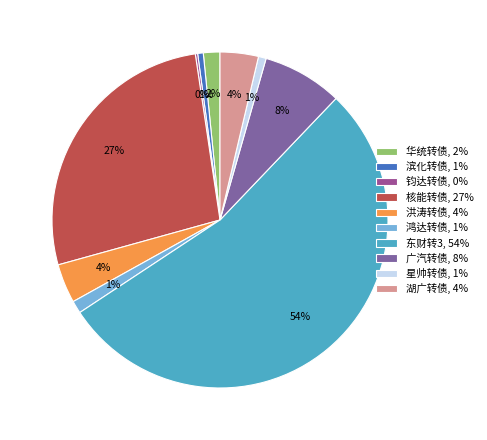

To the nearest percent, what portion does 东财转3 represent?

54%